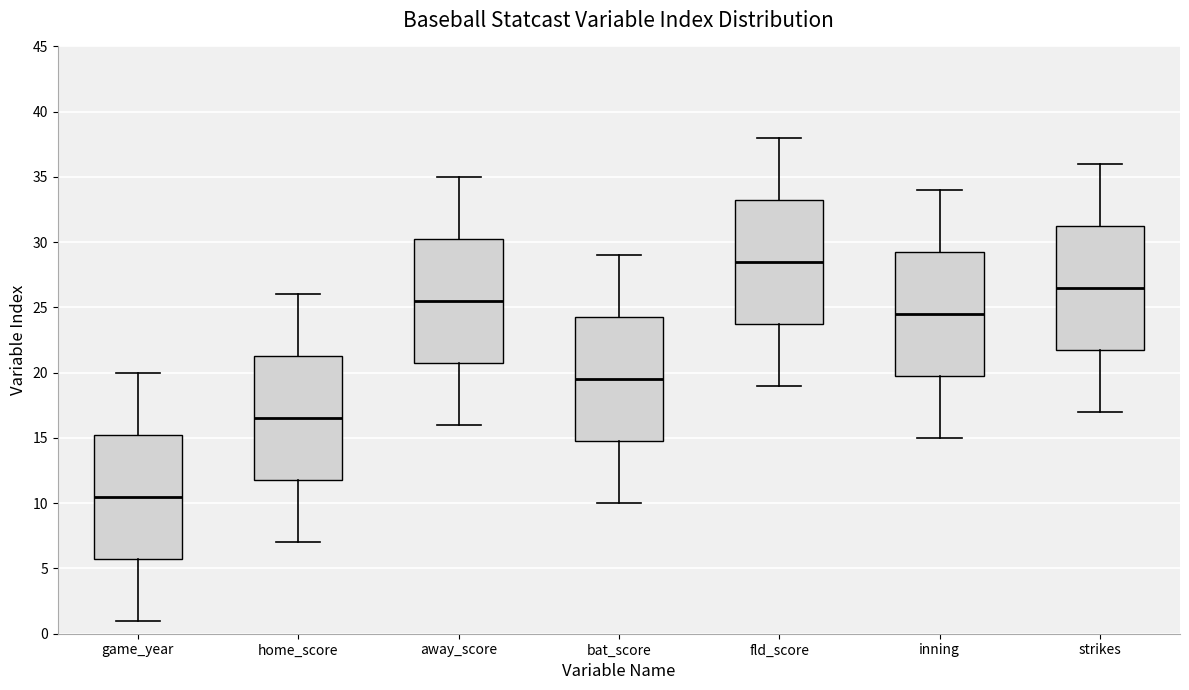

Which box has the highest median line?

fld_score